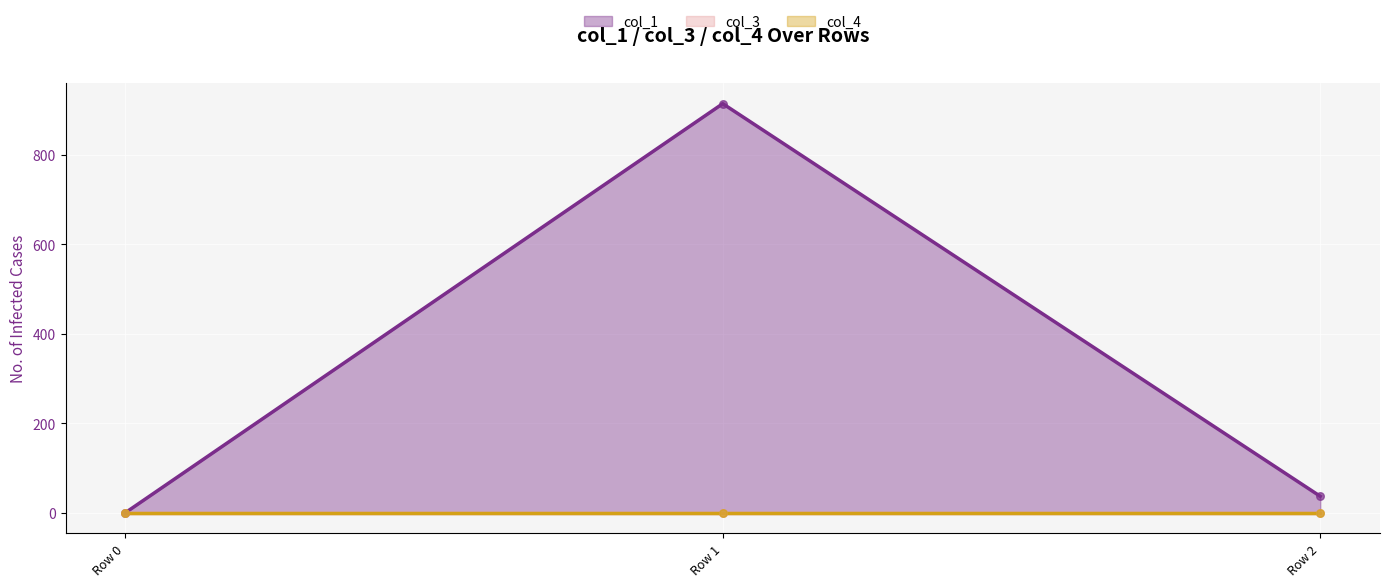

Which series has the largest Y range (max minus min)?

col_1